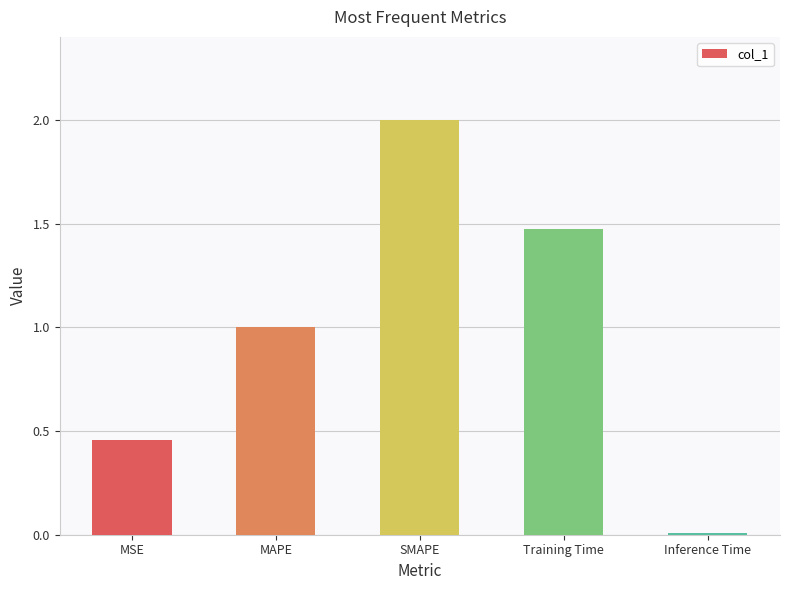

Is it true that the value at MAPE is 1.0?

True